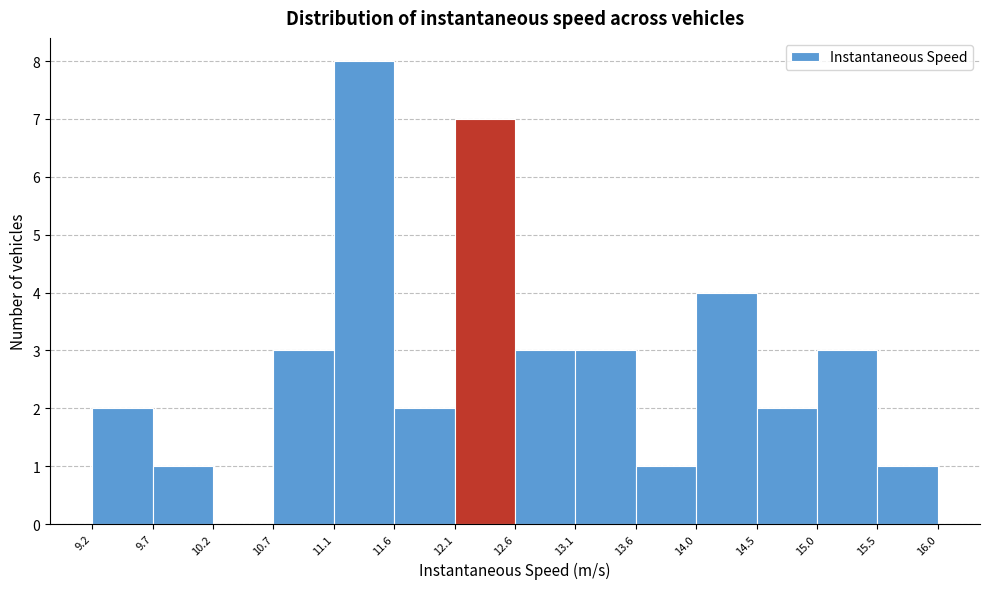

Reading left to right, list every bar in this chart as the range it spans on the x-axis followed by its height. The values are not printed on the chart, so give them approximately, as read against the axis.

9.2 to 9.7: 2
9.7 to 10.2: 1
10.2 to 10.7: 0
10.7 to 11.1: 3
11.1 to 11.6: 8
11.6 to 12.1: 2
12.1 to 12.6: 7
12.6 to 13.1: 3
13.1 to 13.6: 3
13.6 to 14.0: 1
14.0 to 14.5: 4
14.5 to 15.0: 2
15.0 to 15.5: 3
15.5 to 16.0: 1